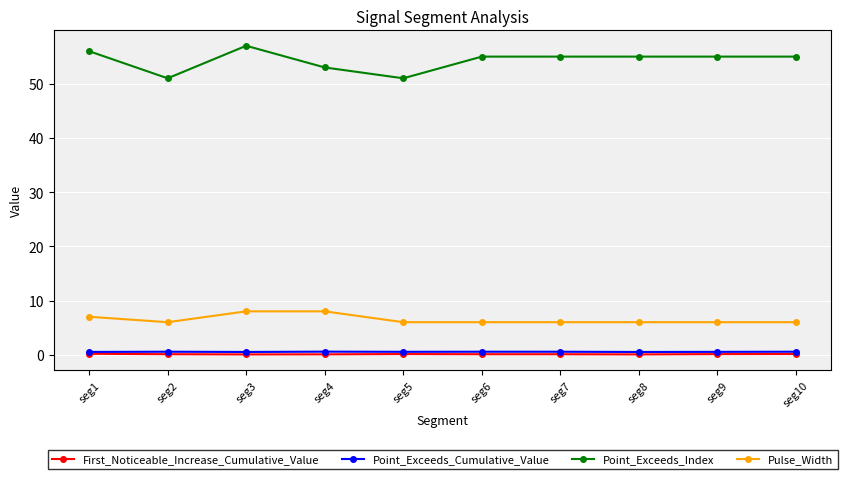

What is the value of the Point_Exceeds_Index point at the 2nd from the left?

51.0